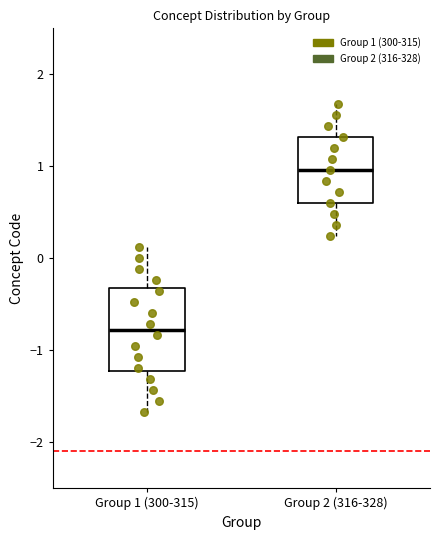

Reading left to right, transcribe this box plot: for each box, give where its median line is, the range the box spans, and where its two whiskers end, as read against the y-axis. The values are not printed on the chart, so give them approximately, as read against the axis.

Group 1 (300-315): median -0.8, box -1.2 to -0.3, whiskers -1.7 to 0.1
Group 2 (316-328): median 1.0, box 0.6 to 1.3, whiskers 0.2 to 1.7